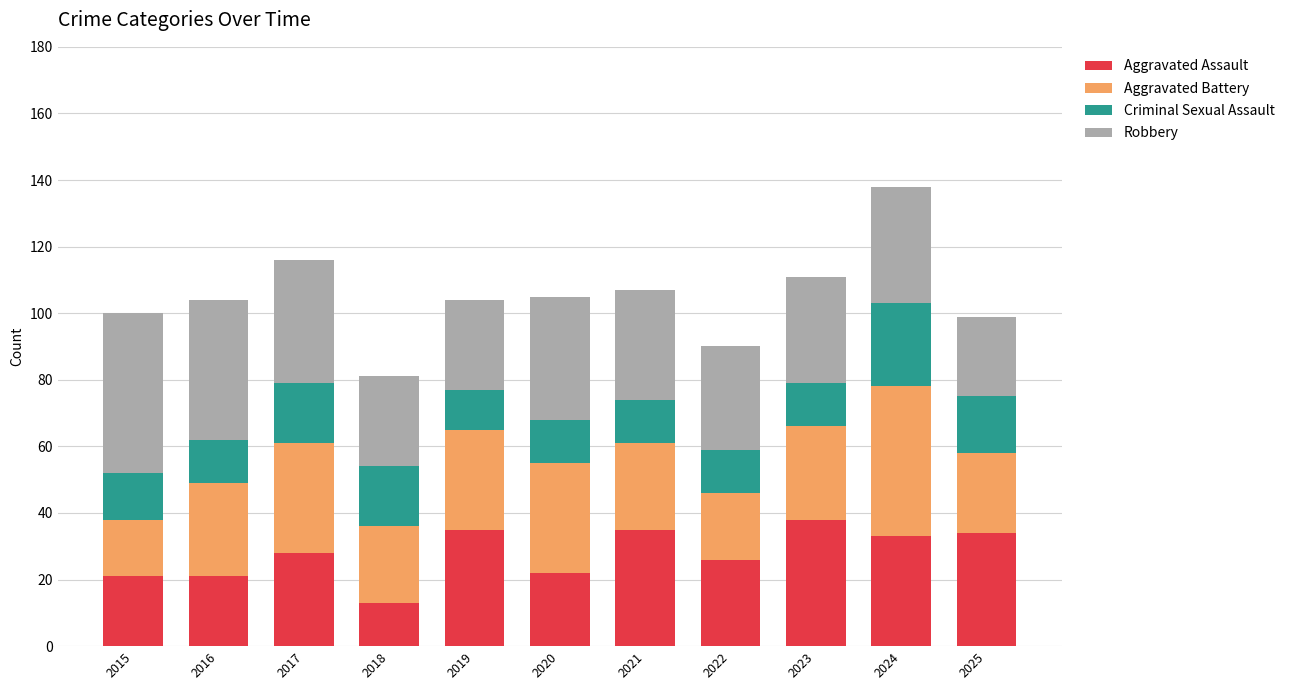

What is the total value across all series at 2022?

90